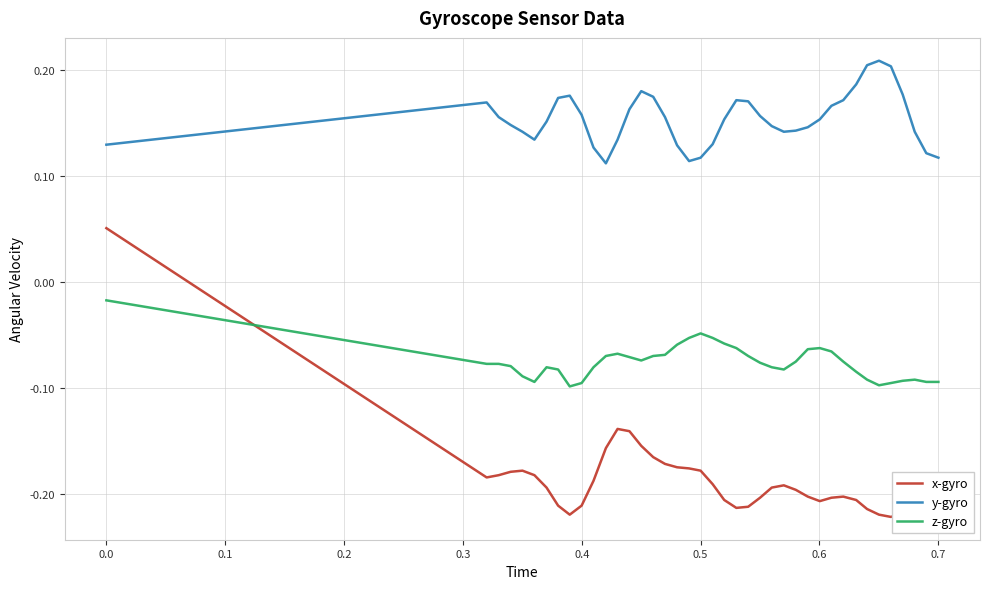

Which series has the largest total across all categories?

y-gyro